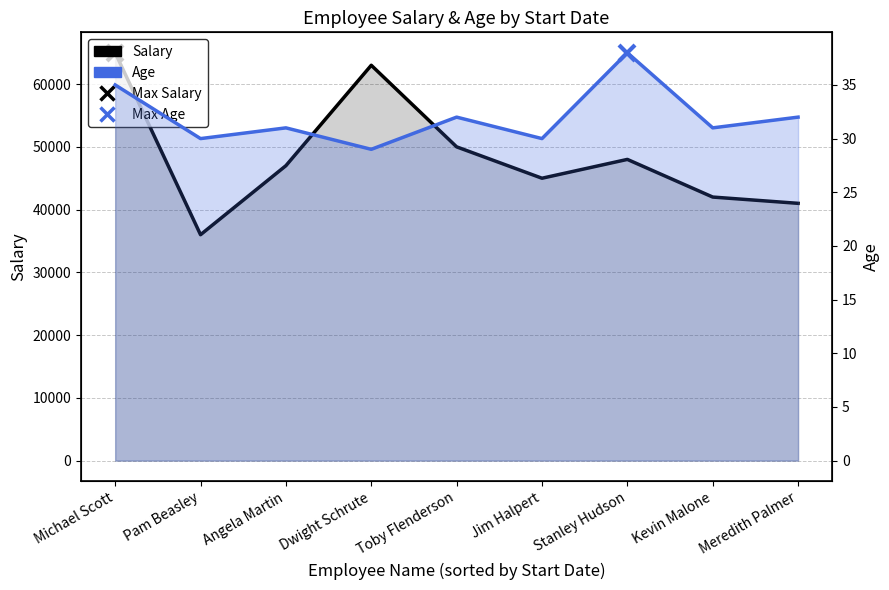

List the series in order of their overall mean, lowest first.

Age, Salary